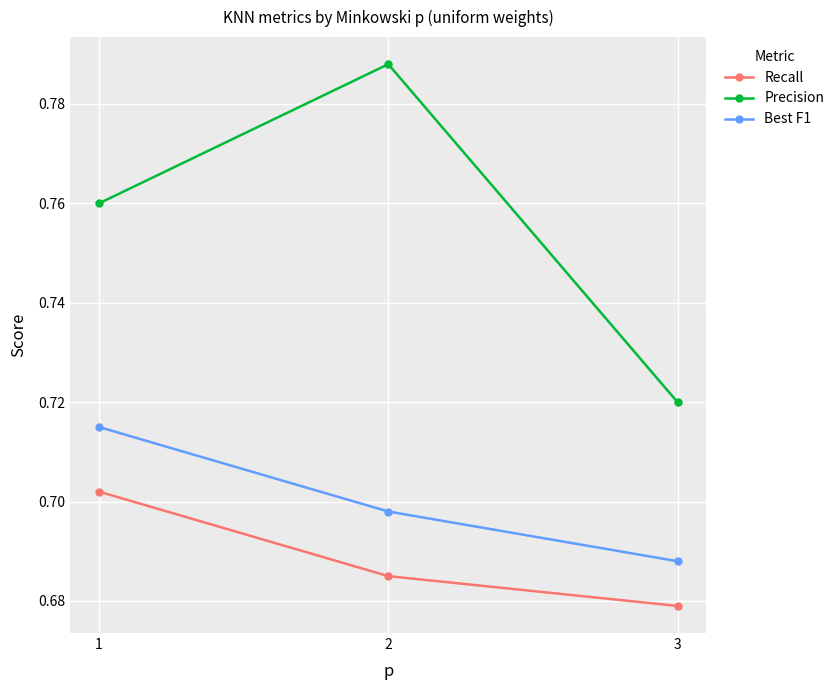

Which label corresponds to the smallest value in the chart?

3